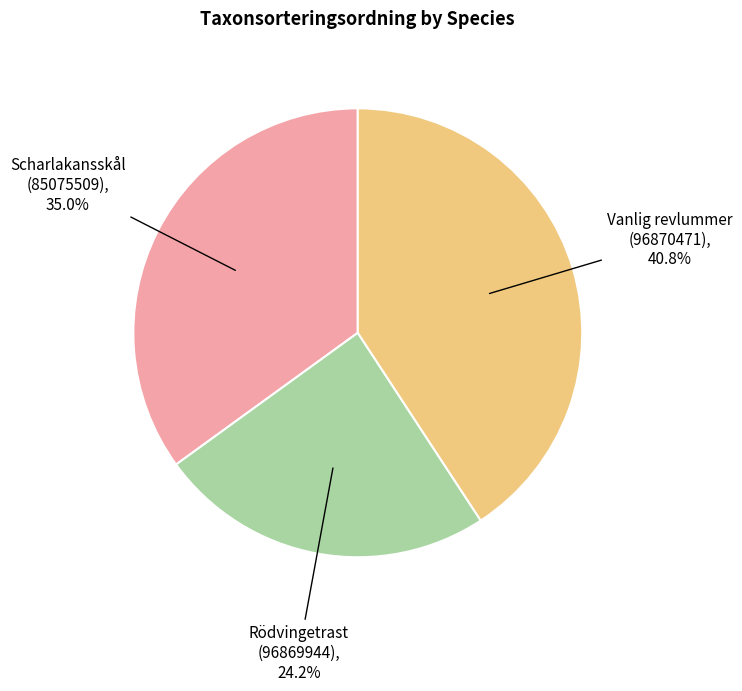

To the nearest percent, what is the average slice percentage?

33%